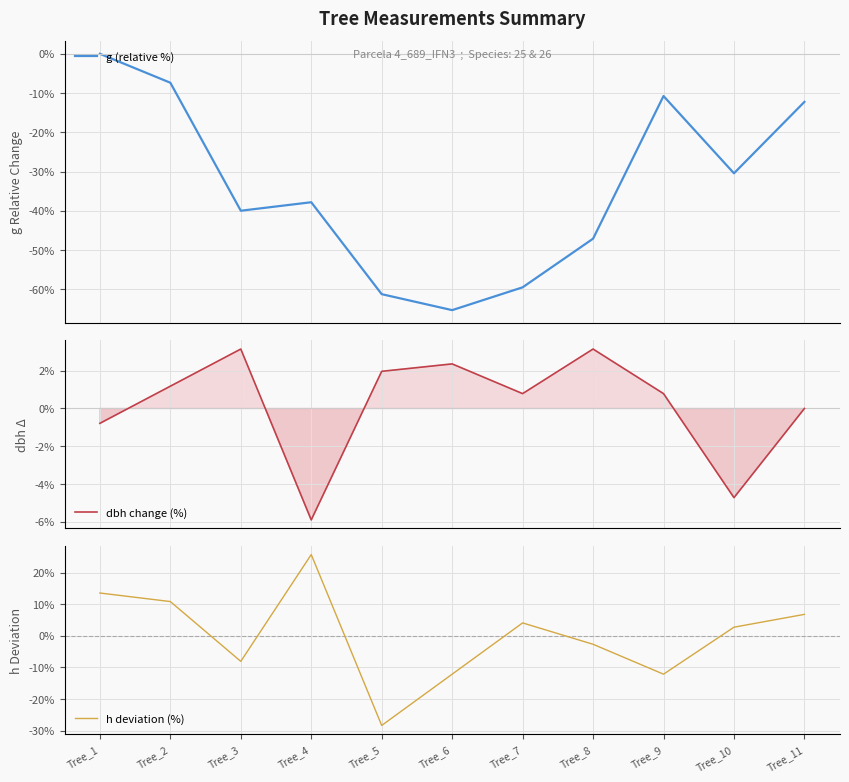

Which series ends up on top after the final intersection of g (relative %) and h deviation (%)?

h deviation (%)